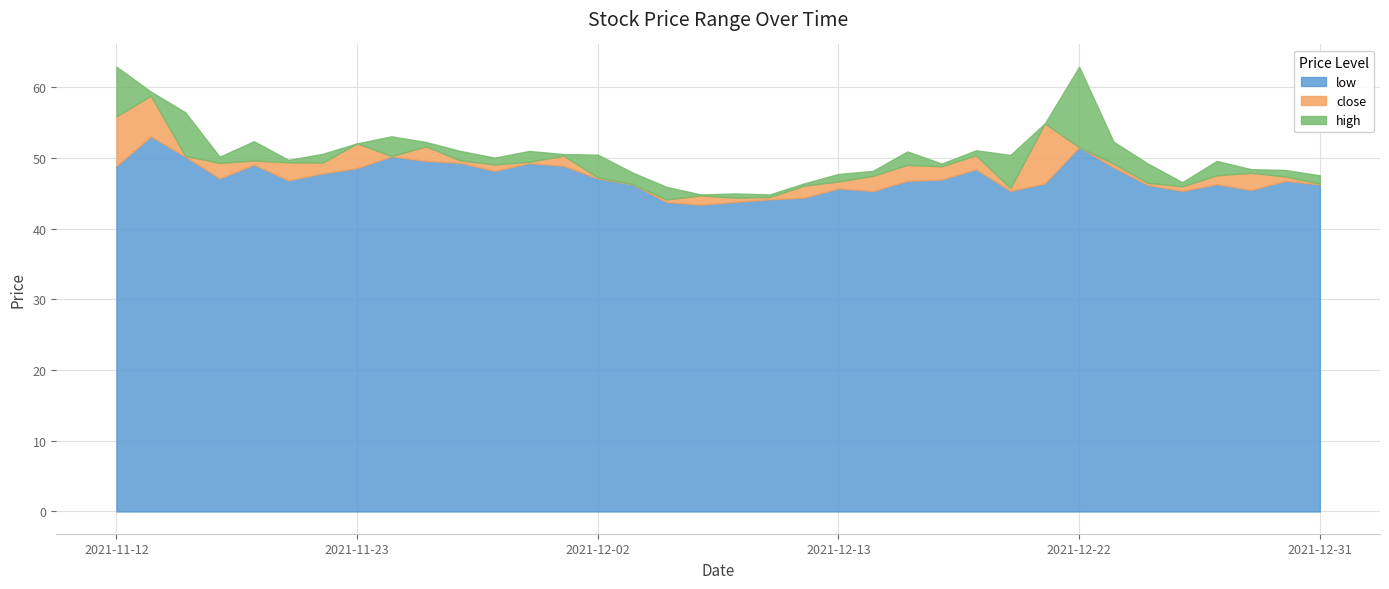

Between 2021-11-23 and 2021-12-13, which series saw the biggest shift?

close